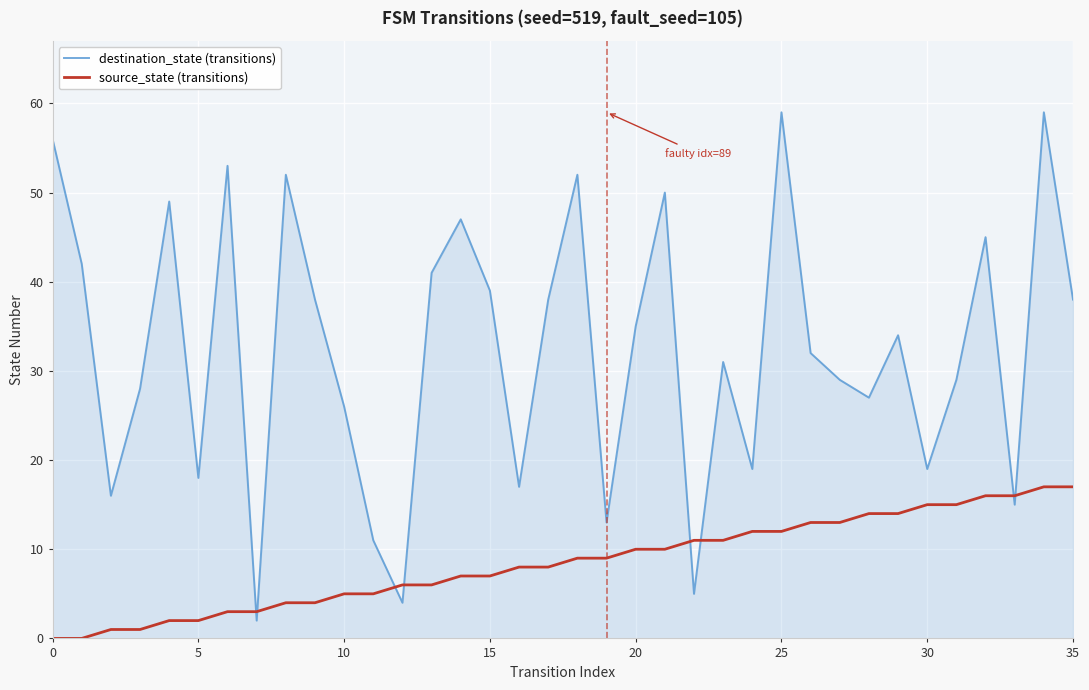

After their last crossing, which series has the higher values: source_state (transitions) or destination_state (transitions)?

destination_state (transitions)